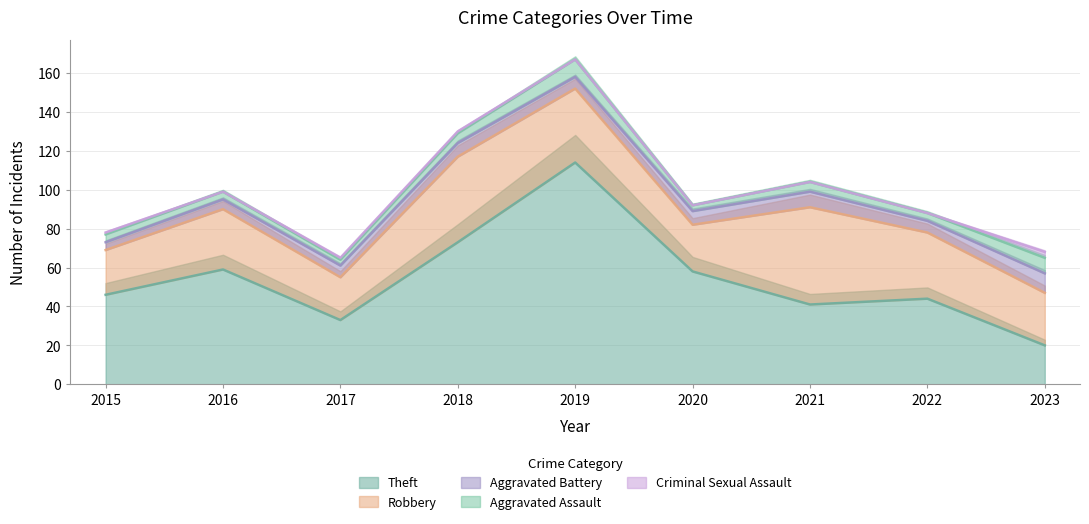

Rank the categories by Robbery value from highest to lowest.

2021, 2018, 2019, 2022, 2016, 2023, 2020, 2015, 2017